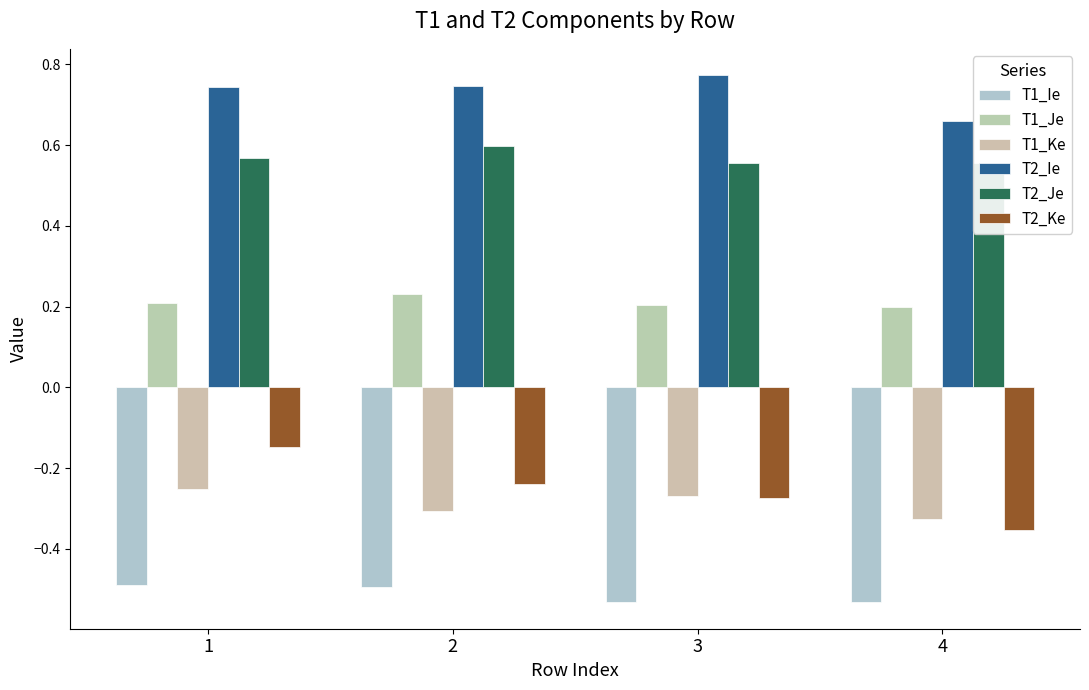

The T2_Ke series shows -0.6 at 4. True or false?

False